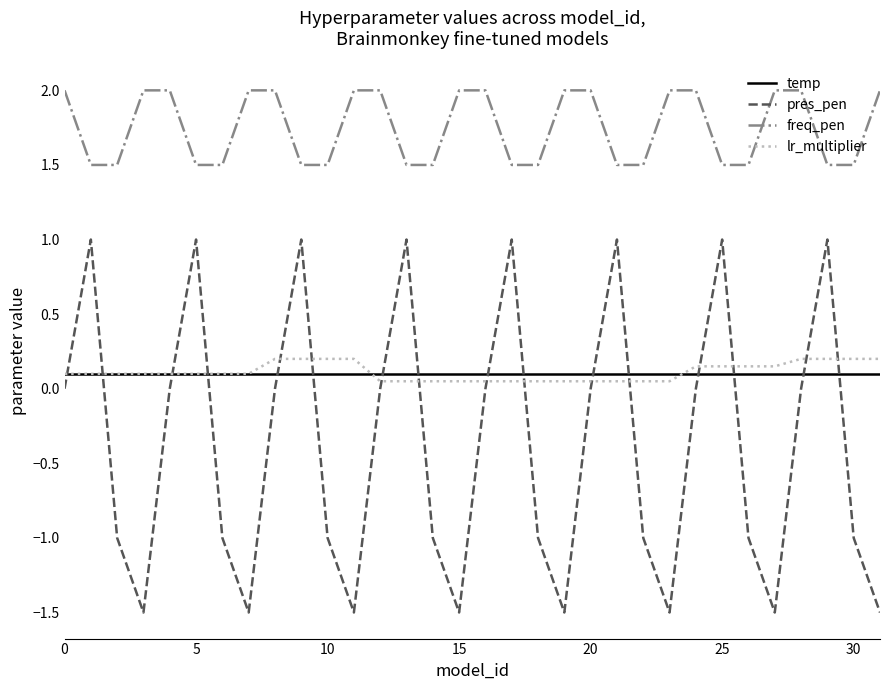

True or false: freq_pen and pres_pen cross at least once.

False